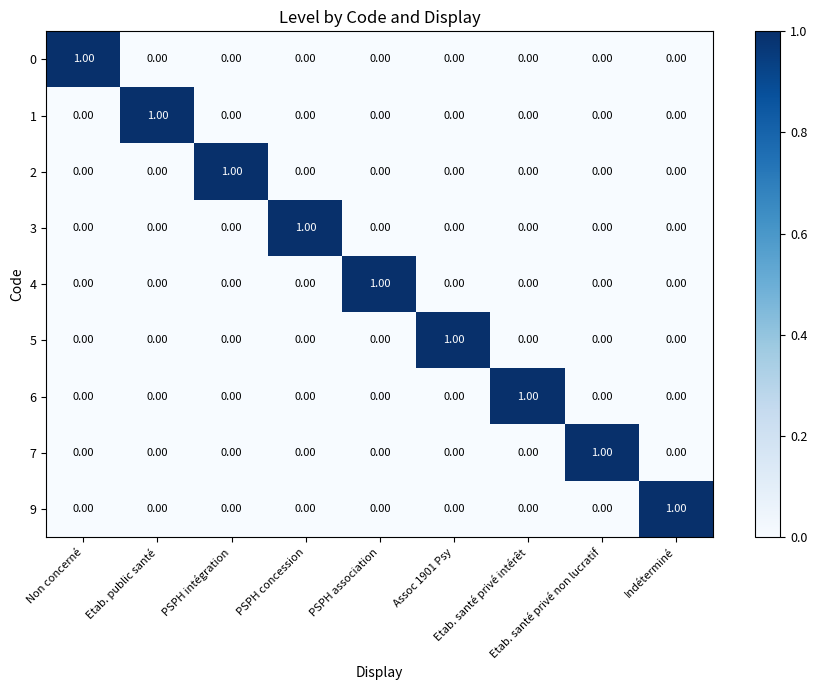

At how many categories does at least one series exceed 0?

9